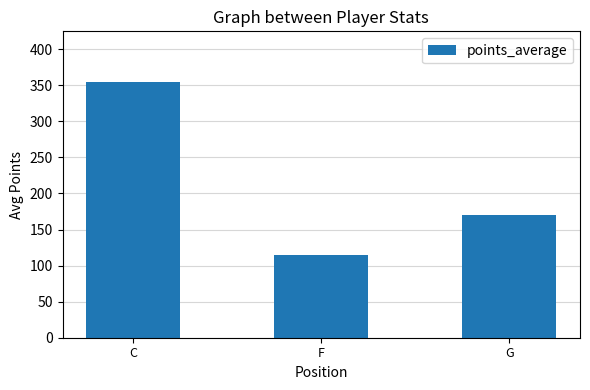

What is the change in value from C to F?

-239.8